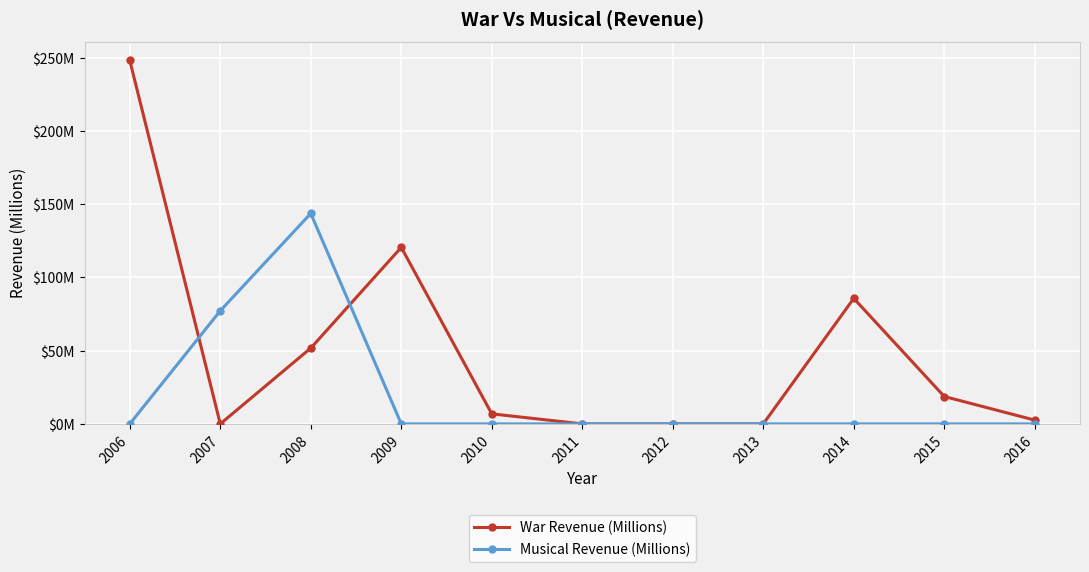

Rank the categories by War Revenue (Millions) value from lowest to highest.

2007, 2011, 2012, 2013, 2016, 2010, 2015, 2008, 2014, 2009, 2006